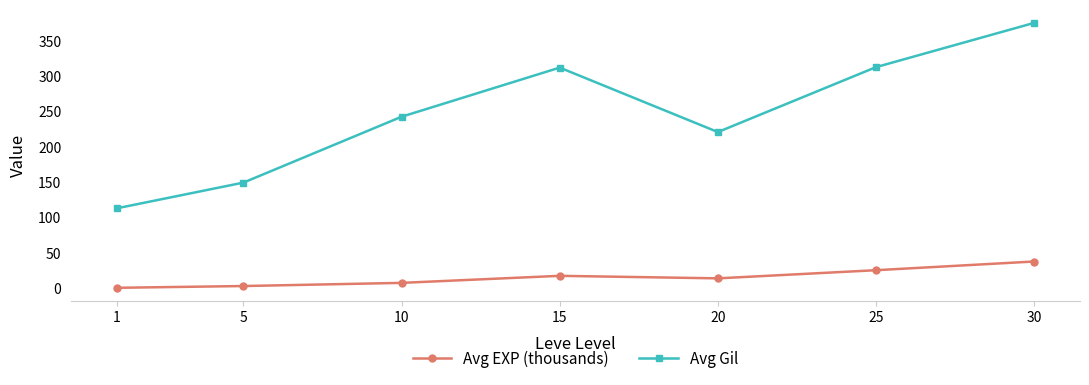

At which category does the chart reach its peak across all series?

30